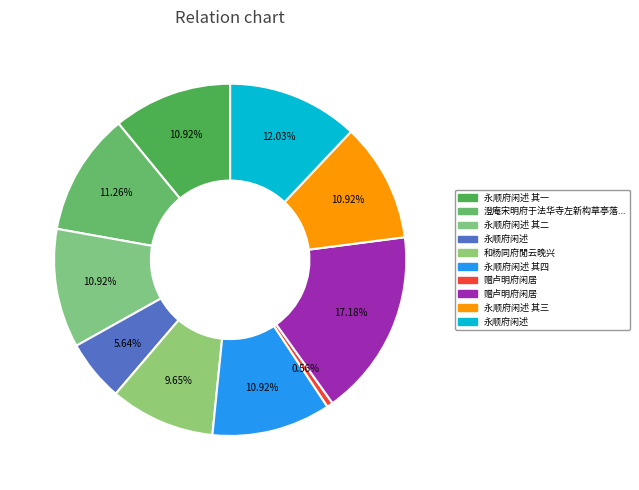

How many segments does this pie chart have?

10